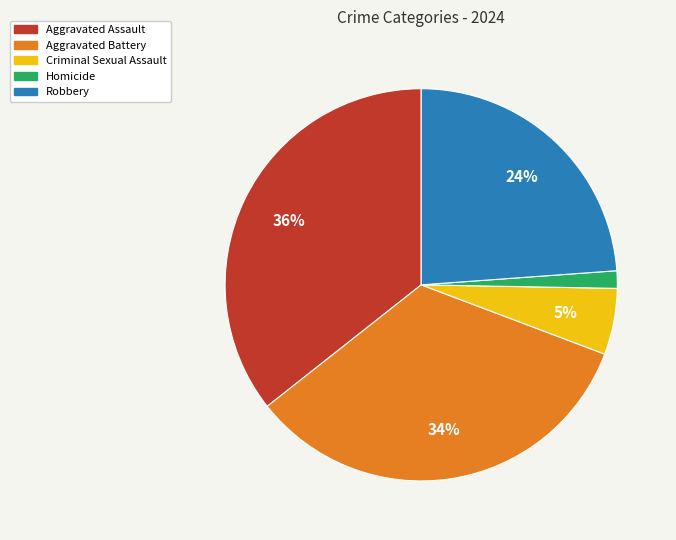

Is it true that Aggravated Assault is 28% of the pie?

False